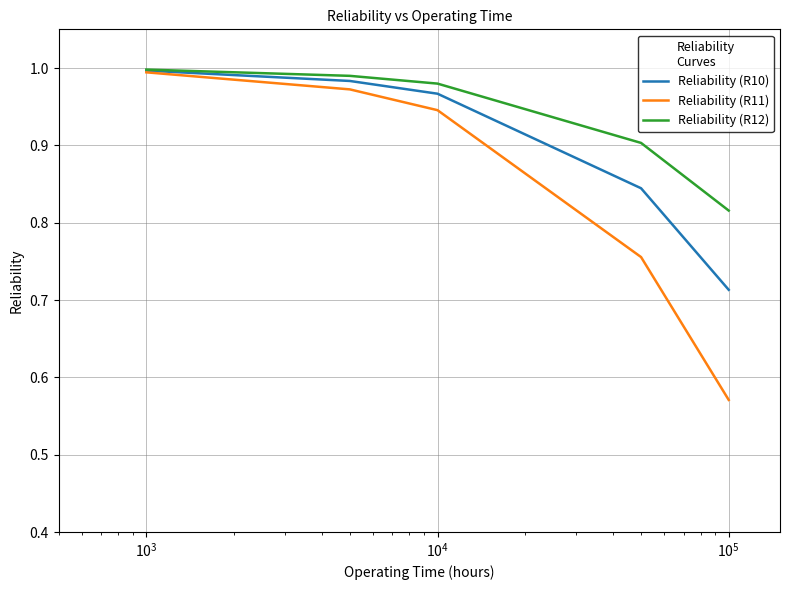

Which series has the widest spread of values?

Reliability (R11)